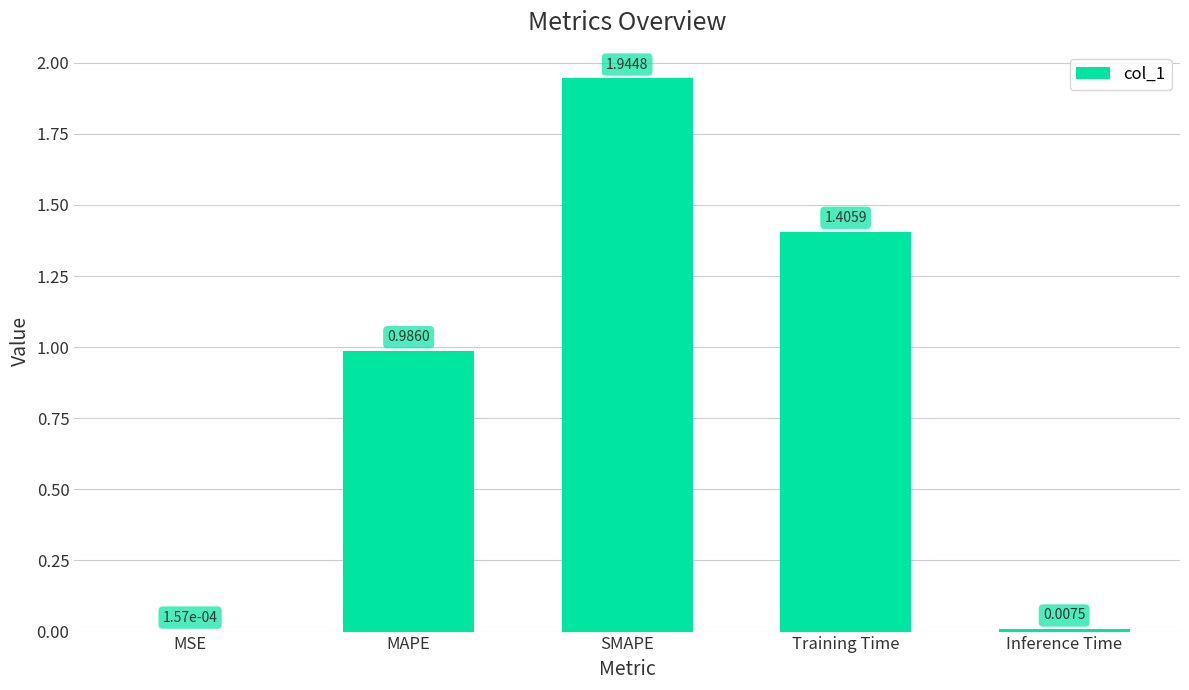

Which has a higher value, Training Time or SMAPE?

SMAPE